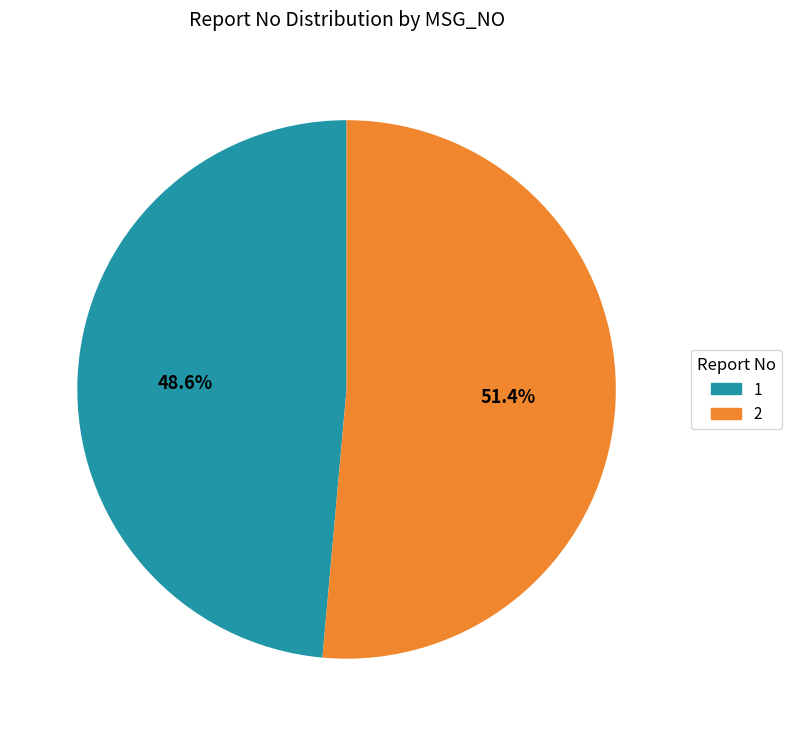

To the nearest percent, what percentage of the pie is 1?

49%